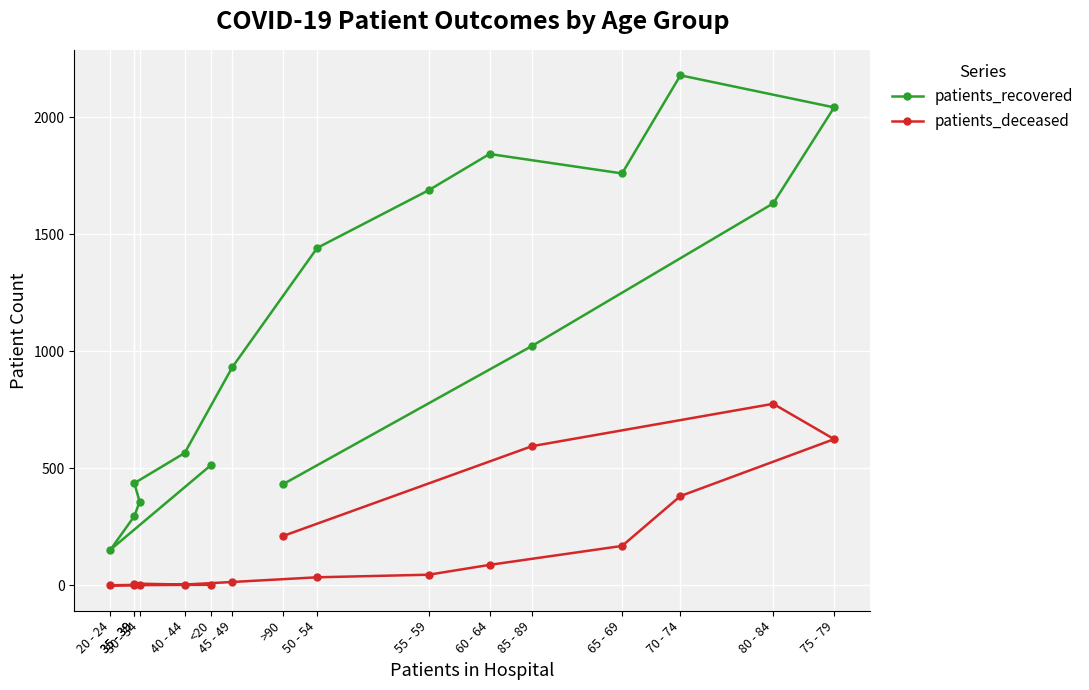

Reading left to right, transcribe all the data shown in this chart.

patients_recovered: 514	152	295	357	436	565	932	1441	1687	1842	1759	2178	2041	1631	1022	431
patients_deceased: 2	0	1	3	7	3	14	34	45	87	168	381	624	775	594	210